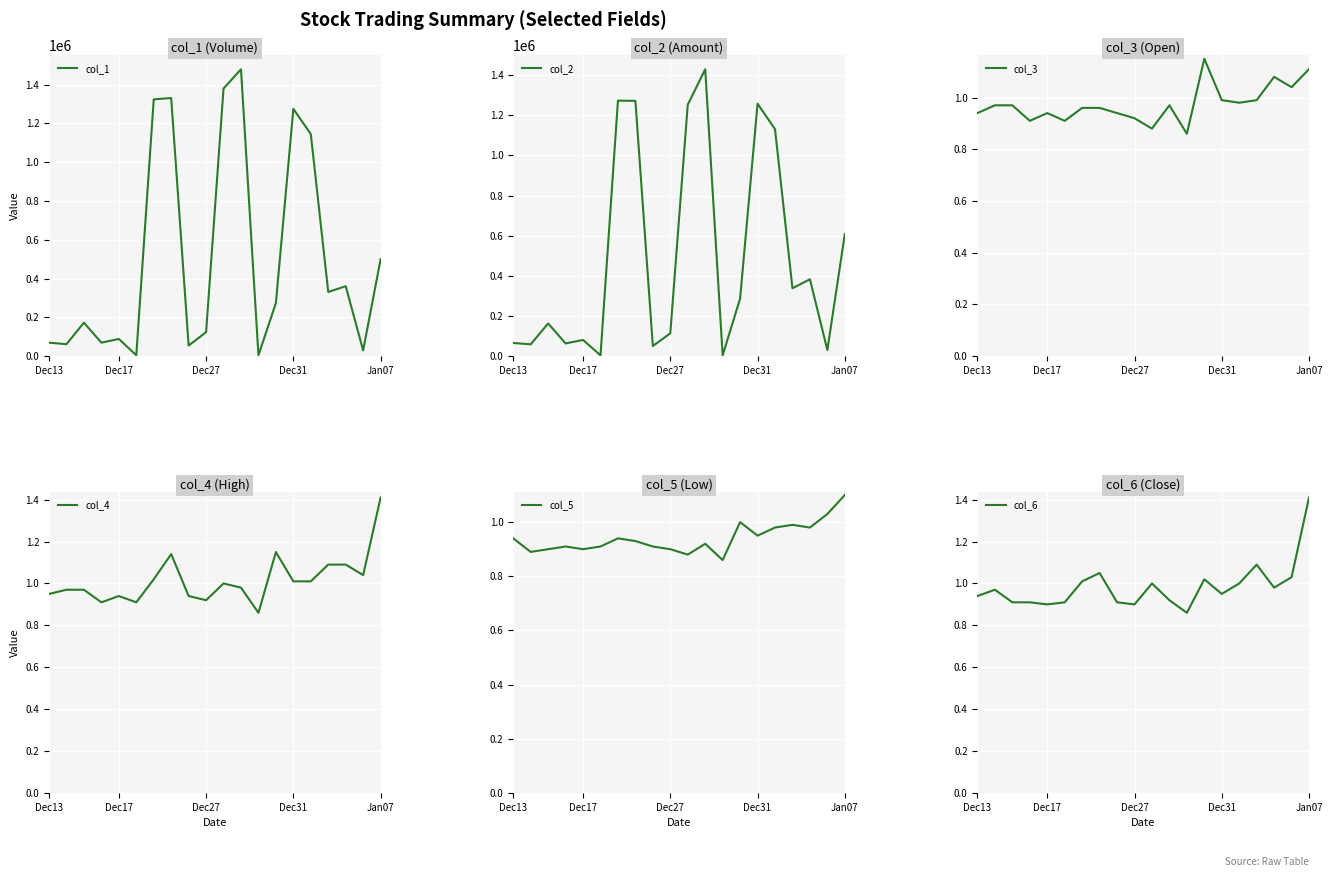

At which category is the sum across all series the highest?

11